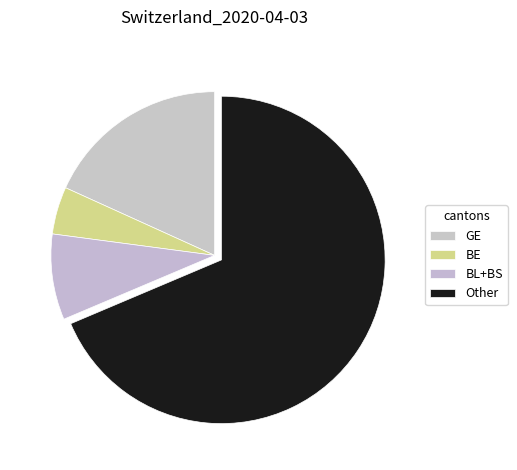

Do BE and GE together represent more than half of the pie?

No